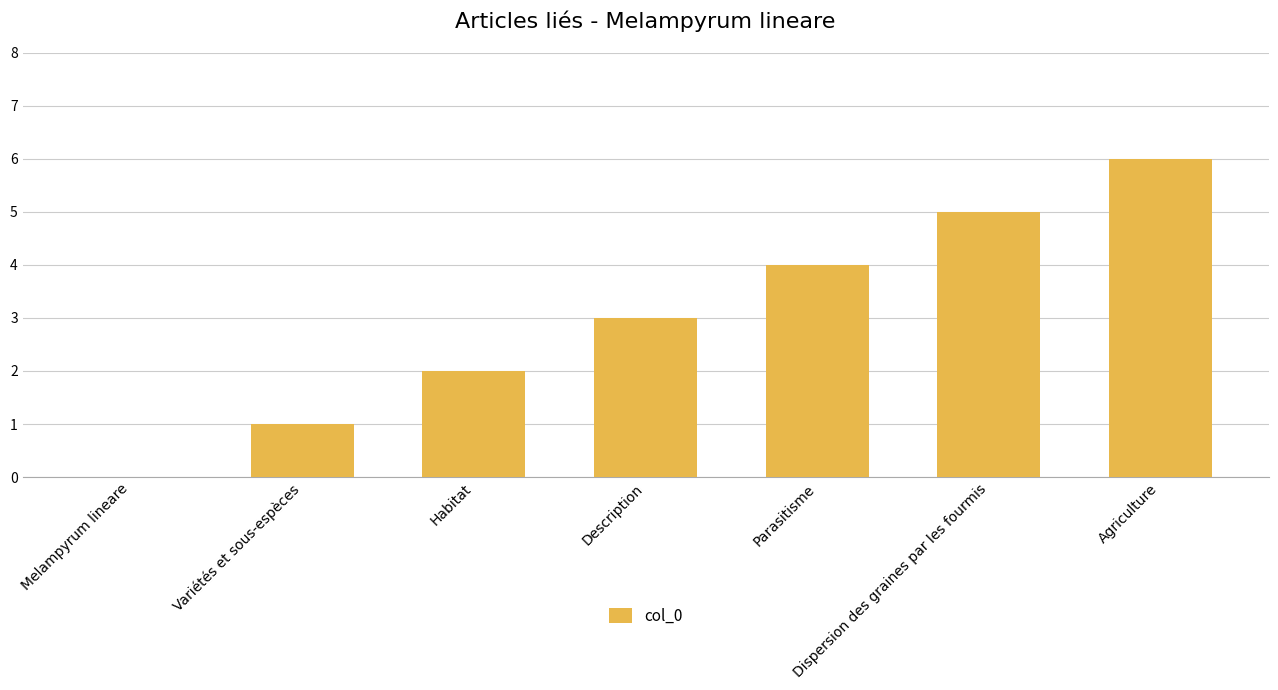

What is the change in value from Variétés et sous-espèces to Agriculture?

+5